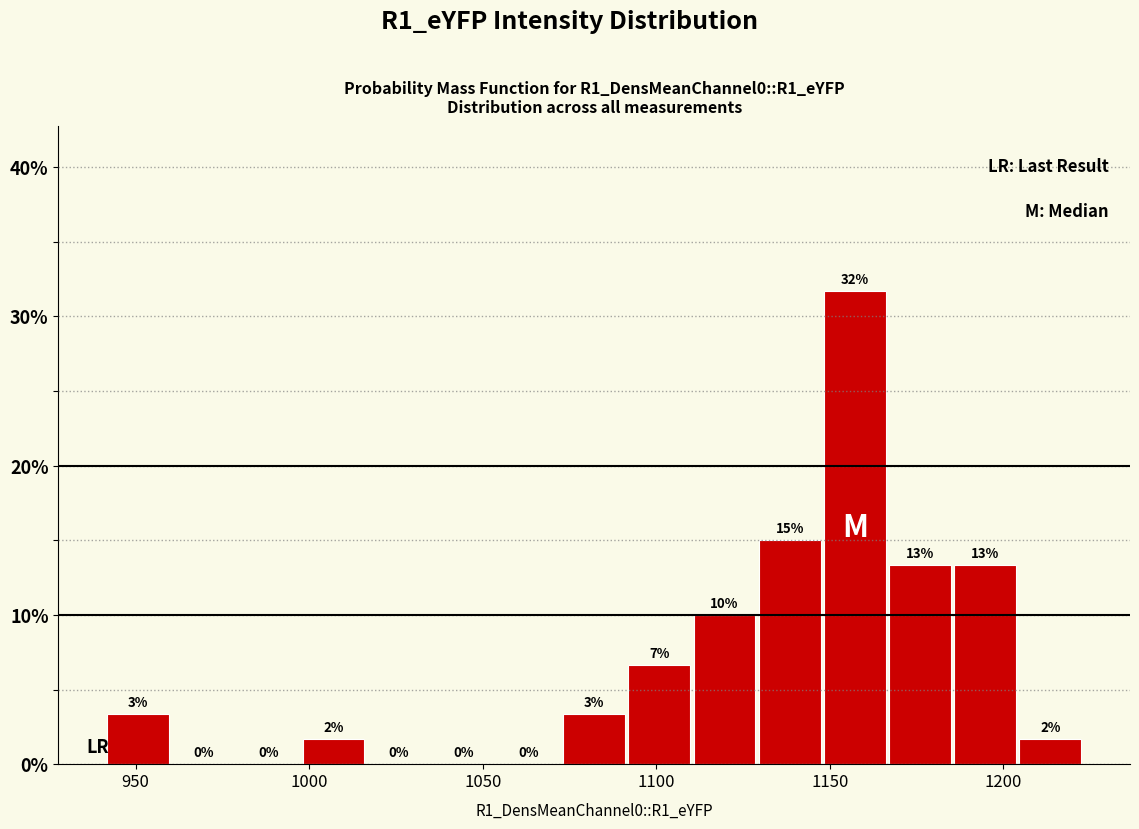

Read against the x-axis, roughly where is the centre of the tallest bar?

1155